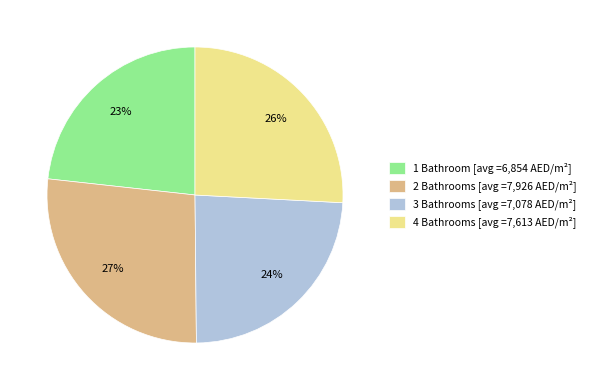

To the nearest percent, what is the average slice percentage?

25%